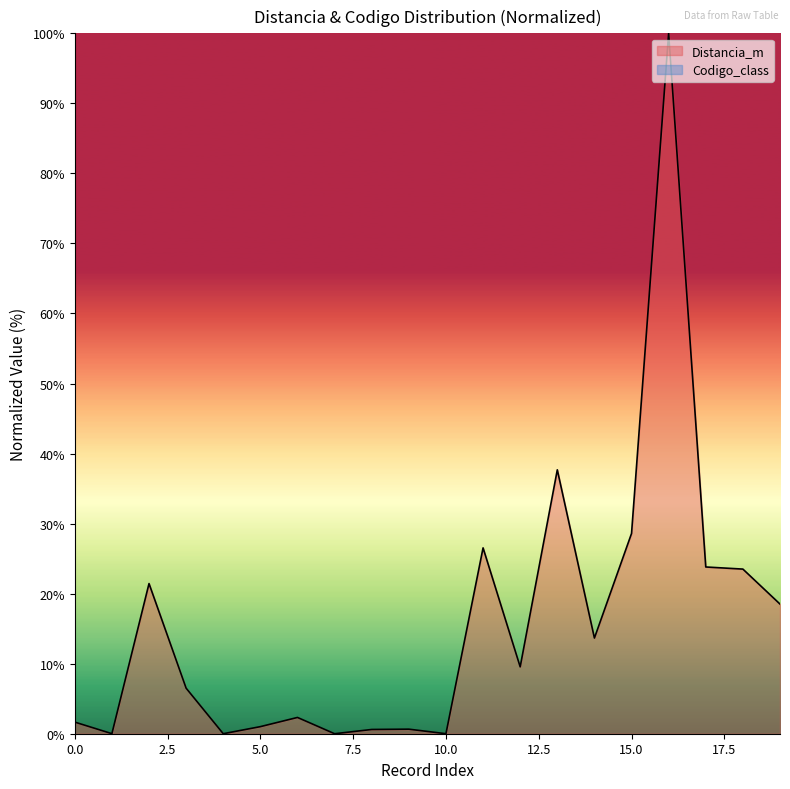

Where is the data nearest to the value 50?

13